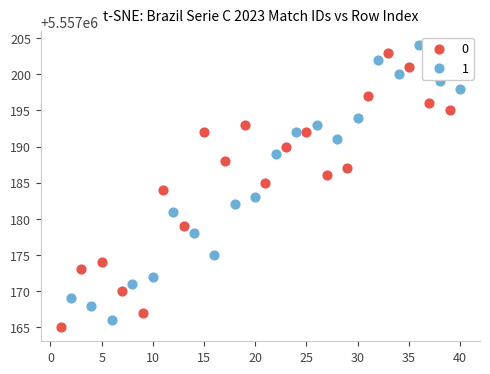

What are all the series names shown in the legend?

0, 1